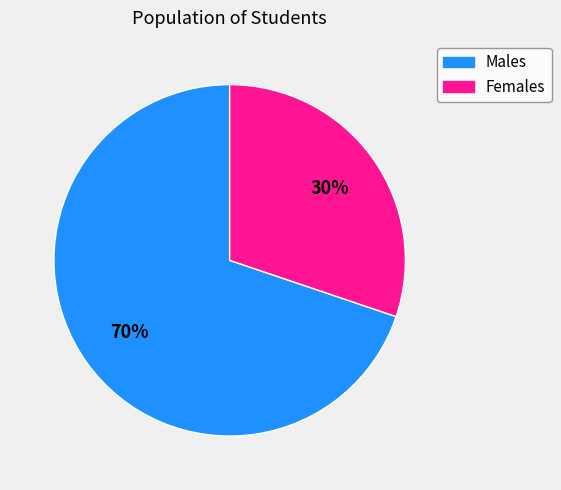

To the nearest percent, what is the difference between the largest and smallest slice percentages?

40%